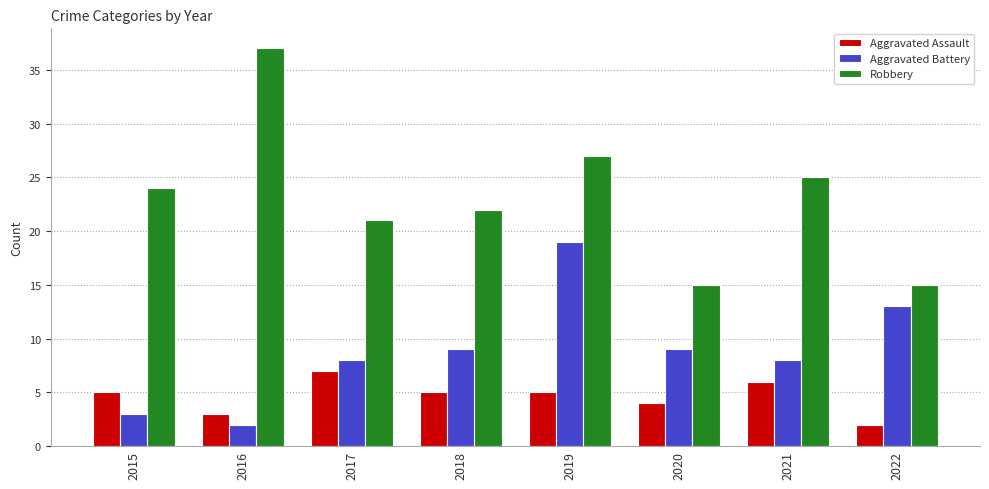

The Aggravated Assault series shows 2 at 2022. True or false?

True